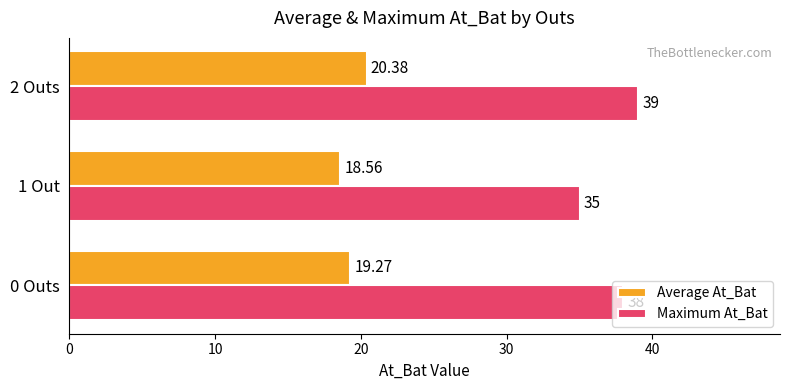

Which series has the widest spread of values?

Maximum At_Bat